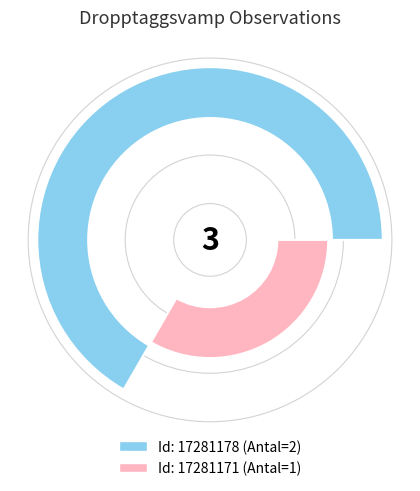

To the nearest percent, what is the average slice percentage?

50%